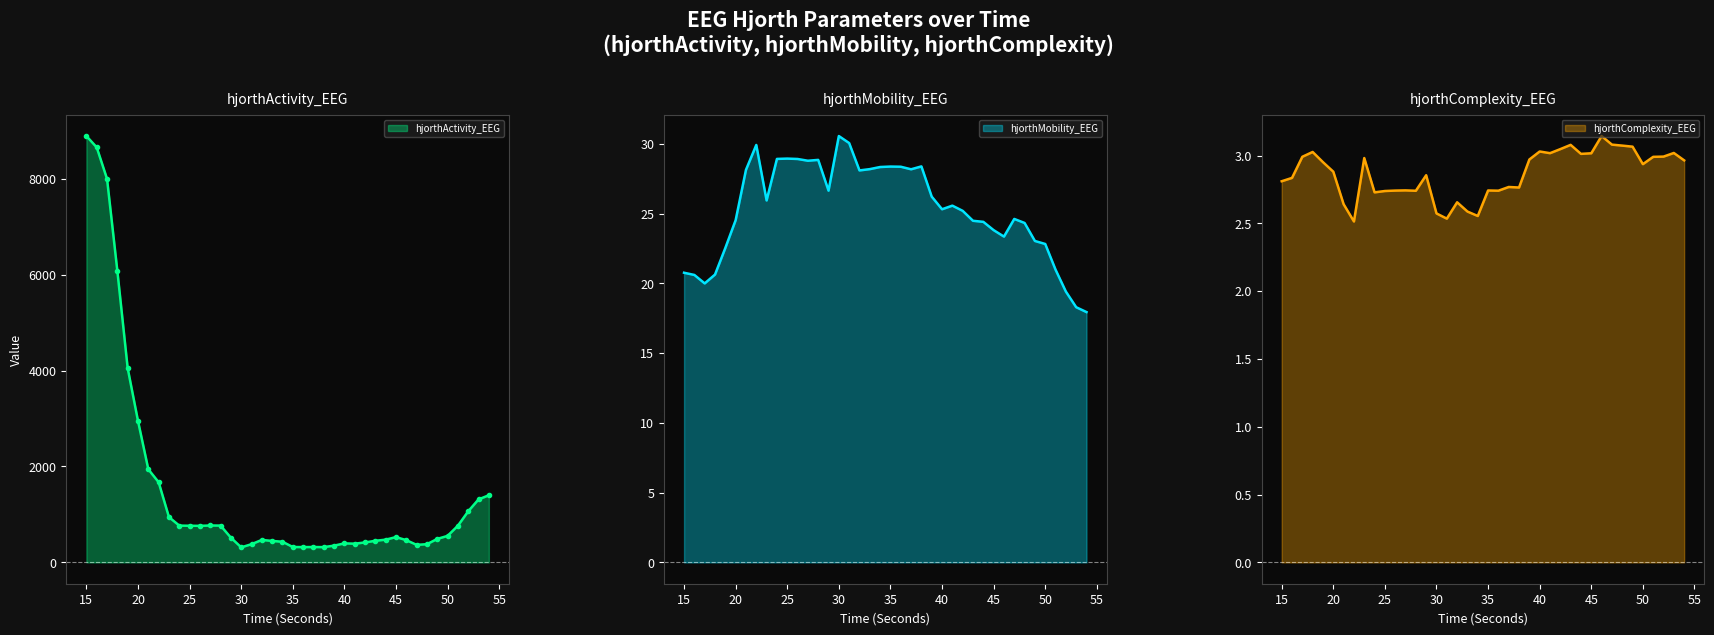

Does the chart have visible grid lines?

No